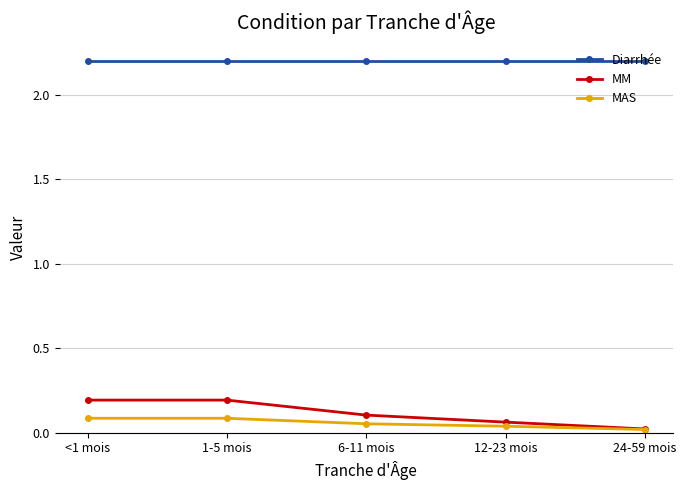

True or false: MAS and Diarrhée intersect in this chart.

False